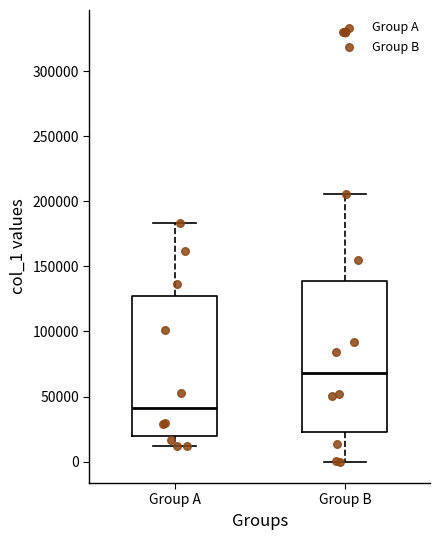

Reading left to right, read every box against the y-axis: the position of its median line, the range the box covers, and the ends of its whiskers. The values are not printed on the chart, so give them approximately, as read against the axis.

Group A: median 40000, box 20000 to 130000, whiskers 10000 to 185000
Group B: median 70000, box 25000 to 140000, whiskers 0 to 205000